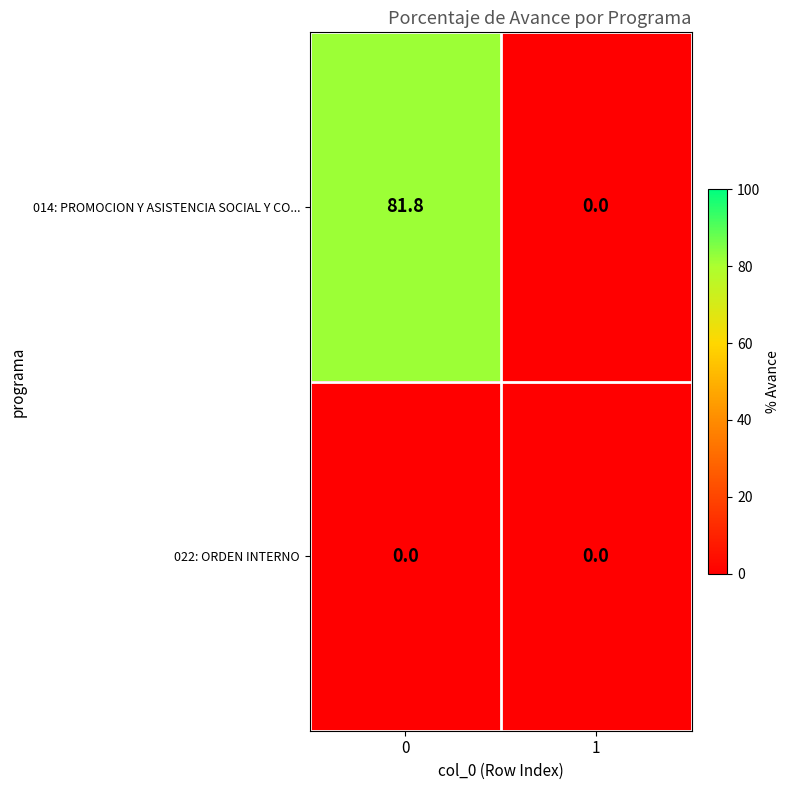

What is the greatest value displayed?

81.8